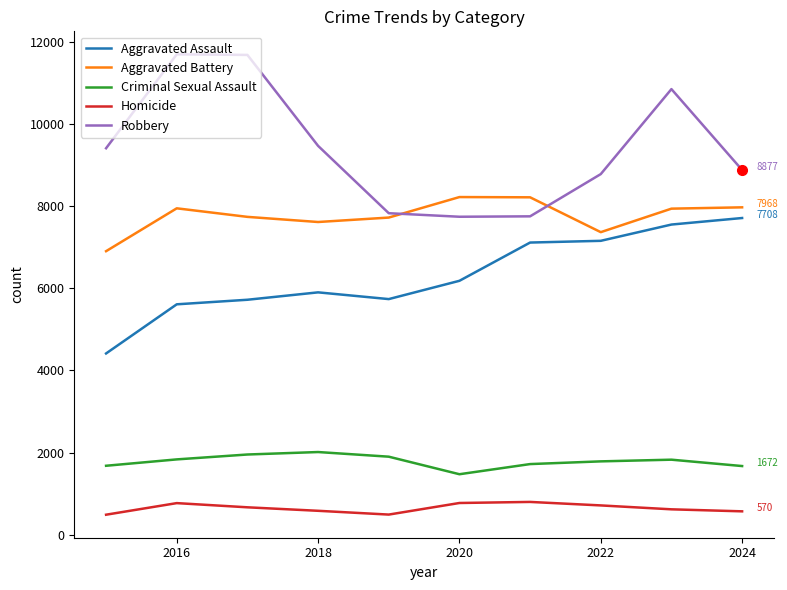

List the series in order of their peak value, lowest first.

Homicide, Criminal Sexual Assault, Aggravated Assault, Aggravated Battery, Robbery